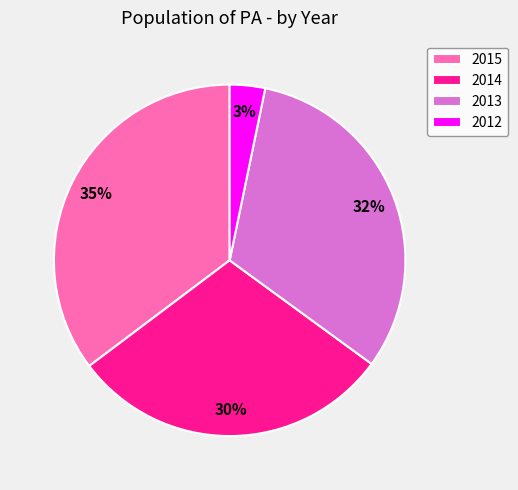

To the nearest percent, what is the difference between the 2012 and 2013 slice percentages?

29%